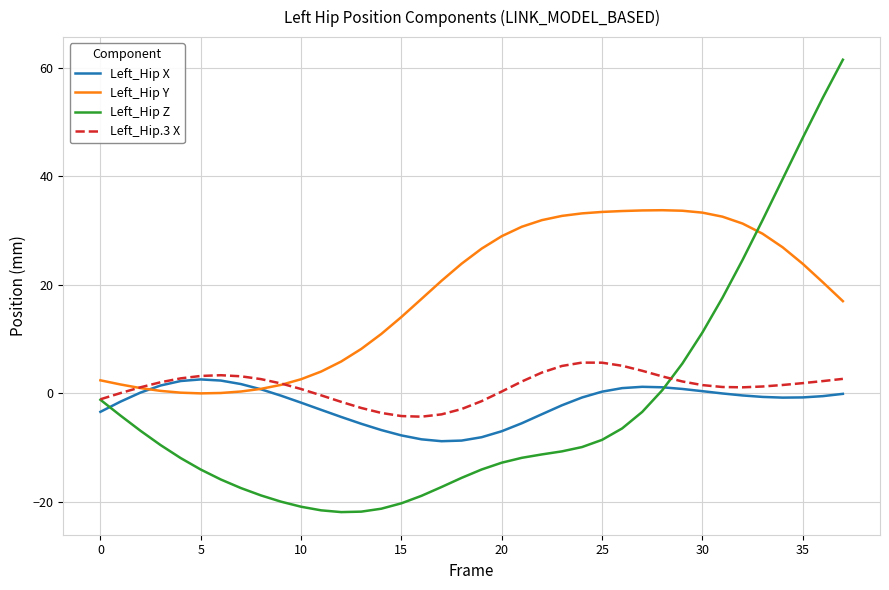

What is the minimum value shown in the chart?

-21.8